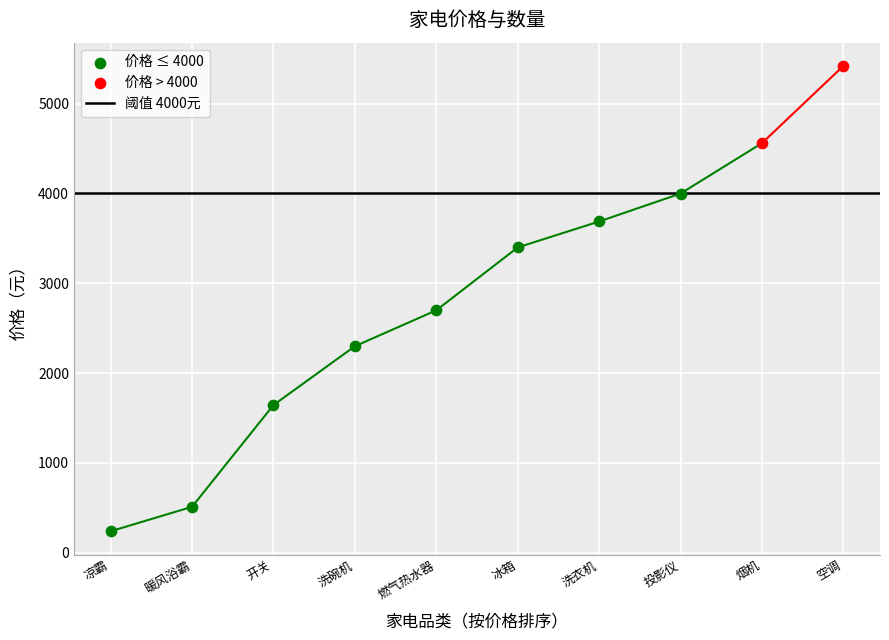

At how many categories does at least one series exceed 4495?

2